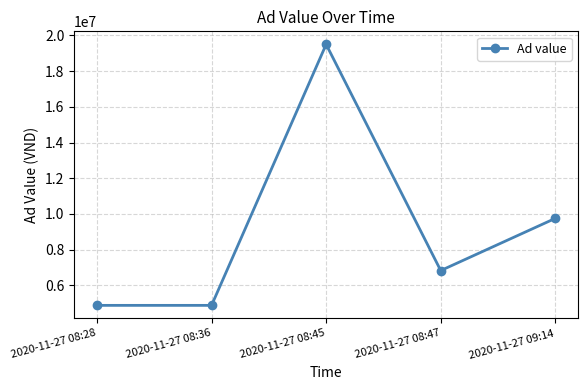

How many lines are shown in the chart?

1